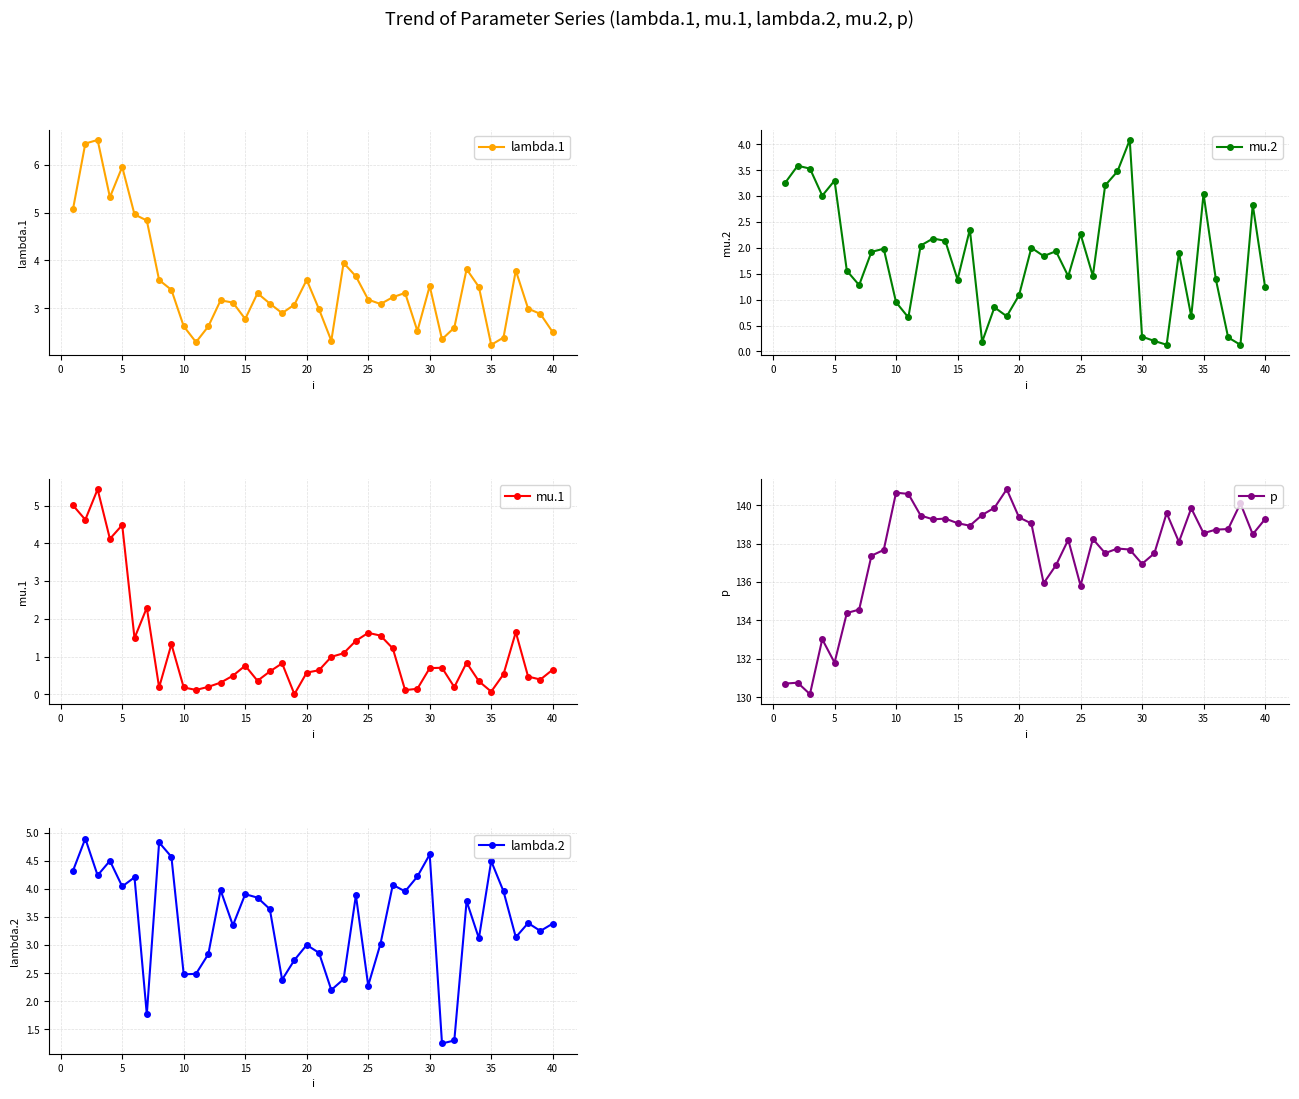

The value of lambda.1 at 25 is 2.1. True or false?

False